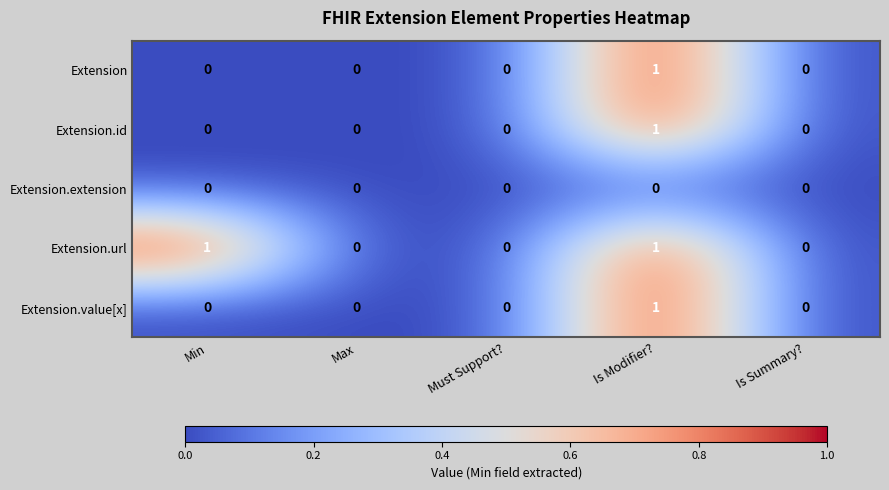

Which series has the largest total across all categories?

Extension.url